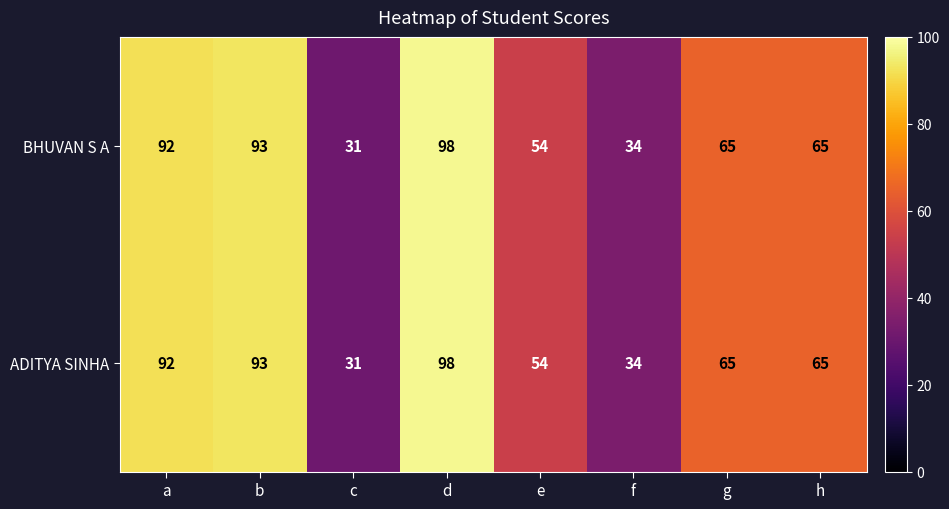

What is the lowest value of the BHUVAN S A series?

31